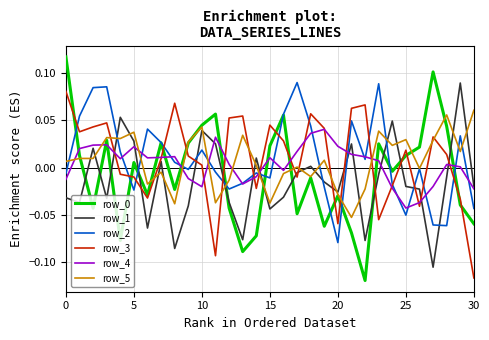

True or false: row_5 has more than 1 interior local peaks.

True